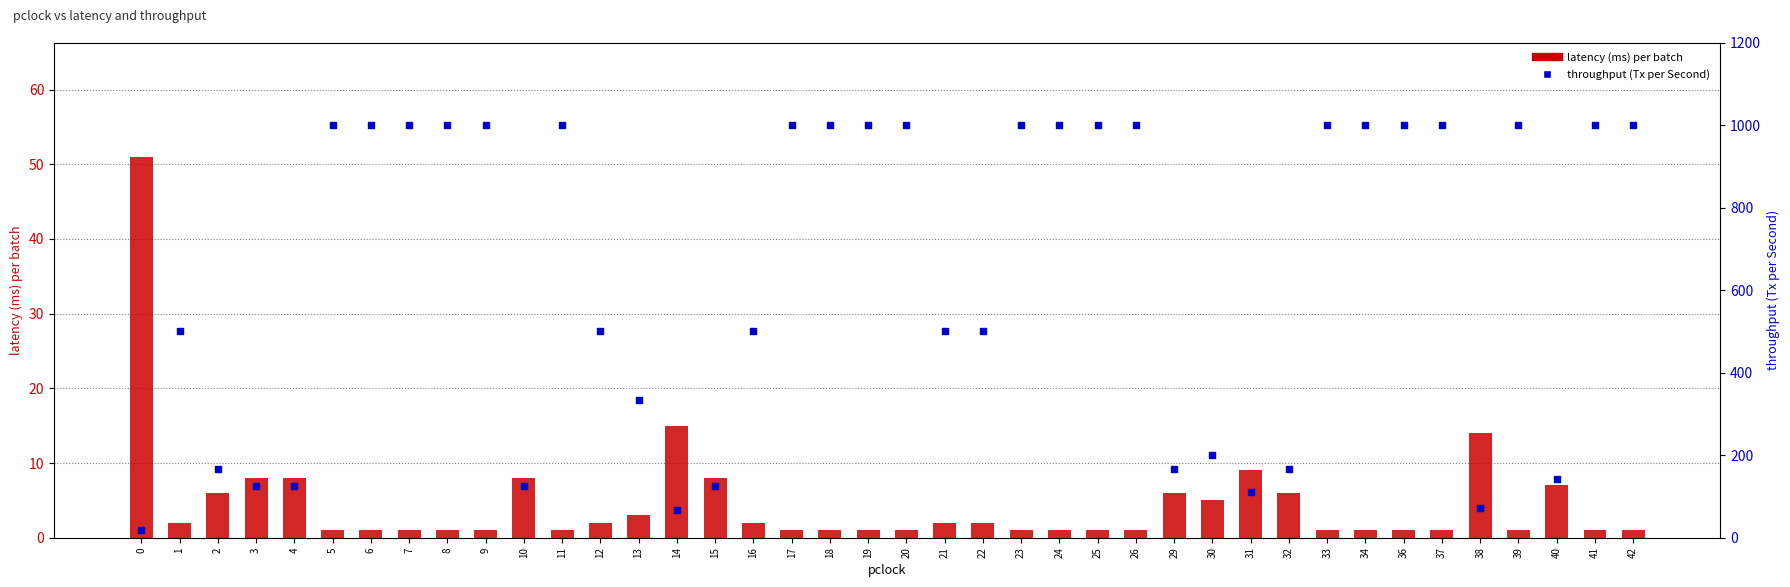

Which series has the largest total across all categories?

throughput (Tx per Second)